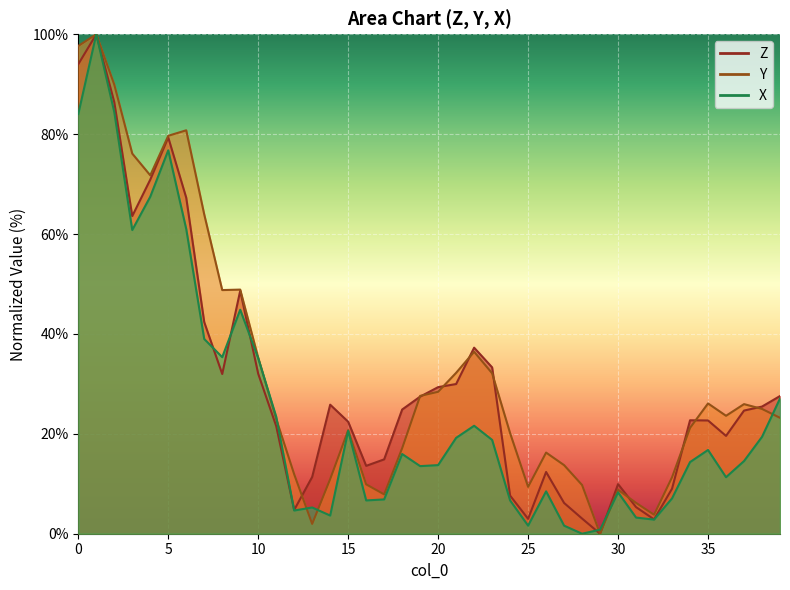

Where is X nearest to the value 50?

9